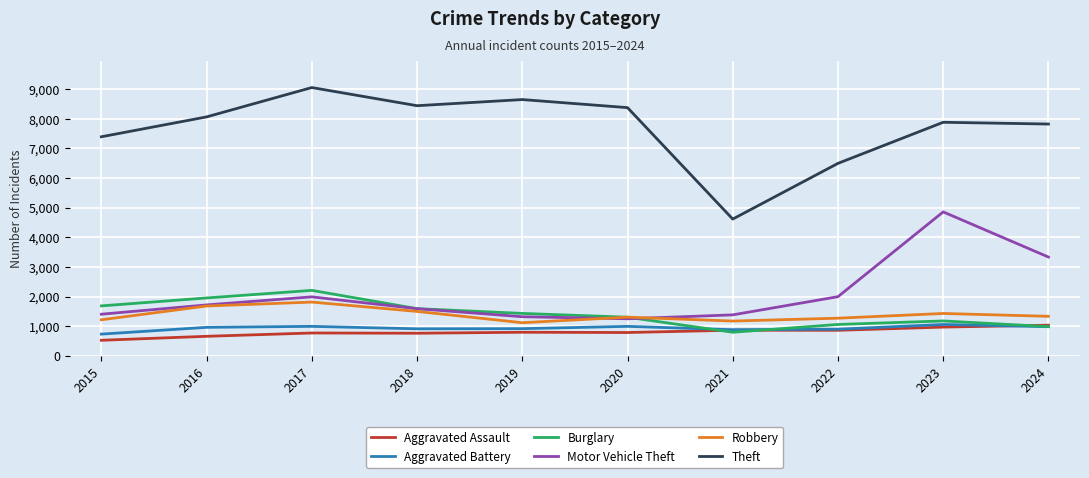

Is the value of Motor Vehicle Theft at 2021 greater than the value of Aggravated Assault at 2023?

Yes